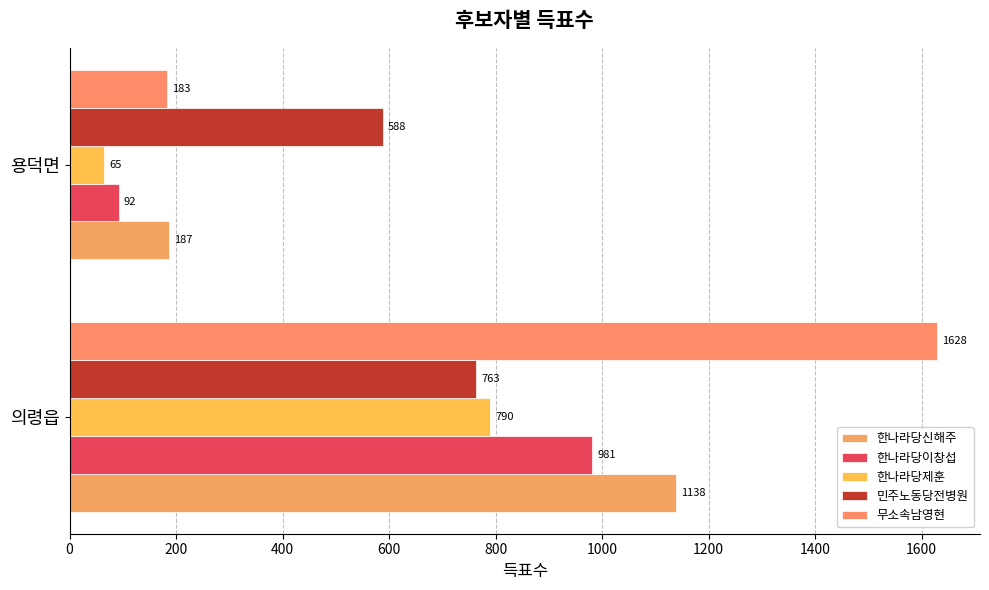

What is the sum of all 한나라당이창섭 values?

1073